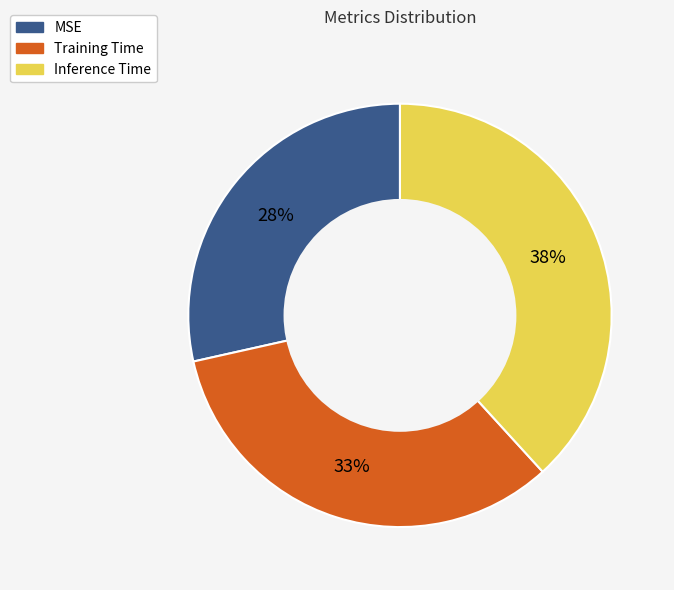

Rank the categories by value from lowest to highest.

MSE, Training Time, Inference Time